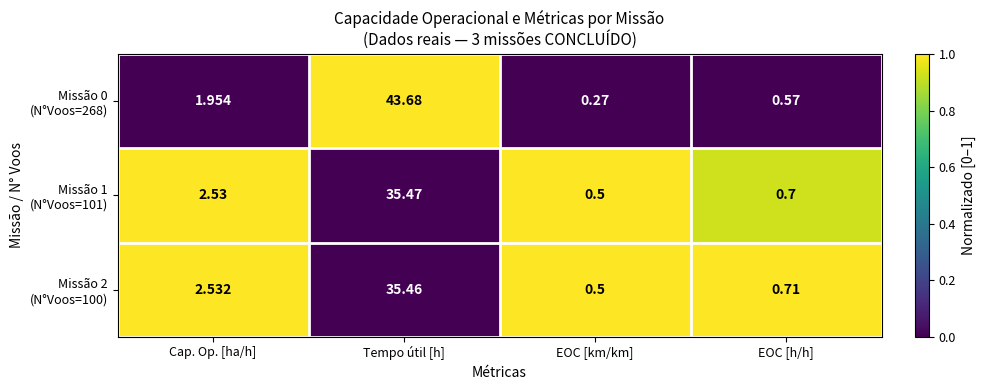

Which category has the highest value across all series?

Tempo útil [h]